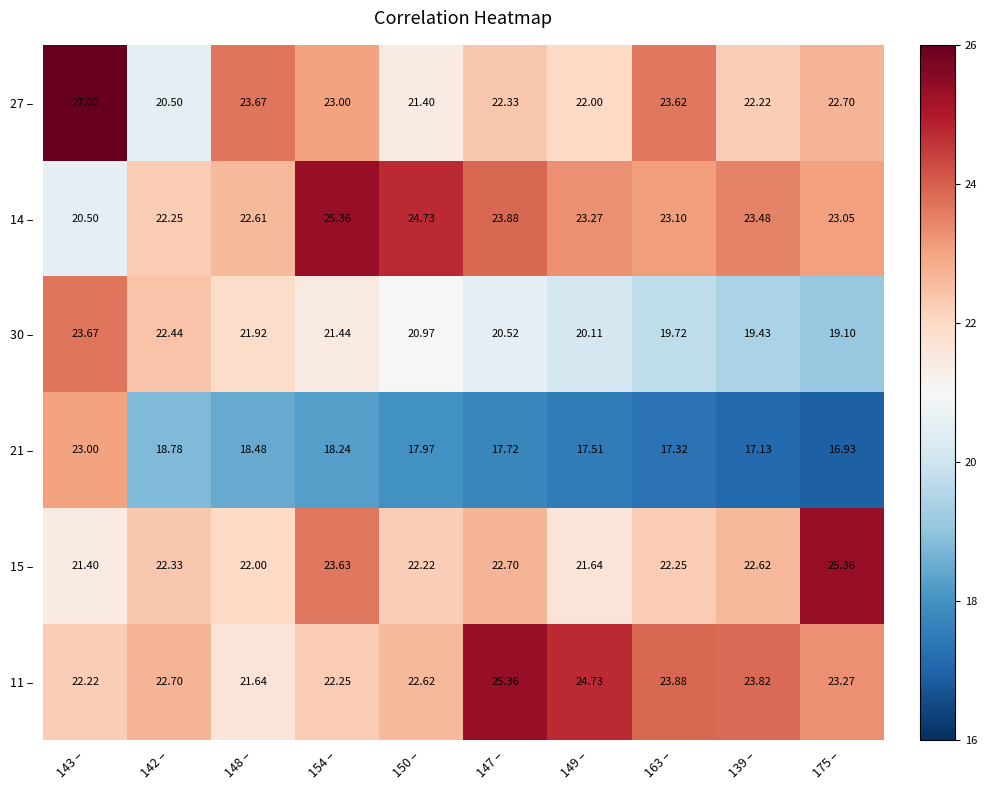

Which series has the largest total across all categories?

11 –